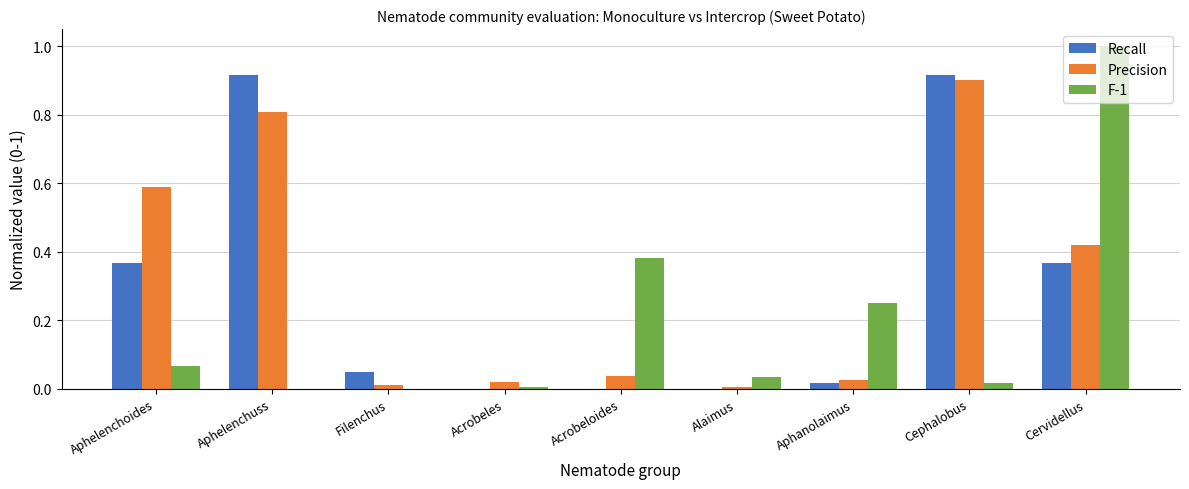

Which series changed the most between Aphelenchuss and Alaimus?

Recall